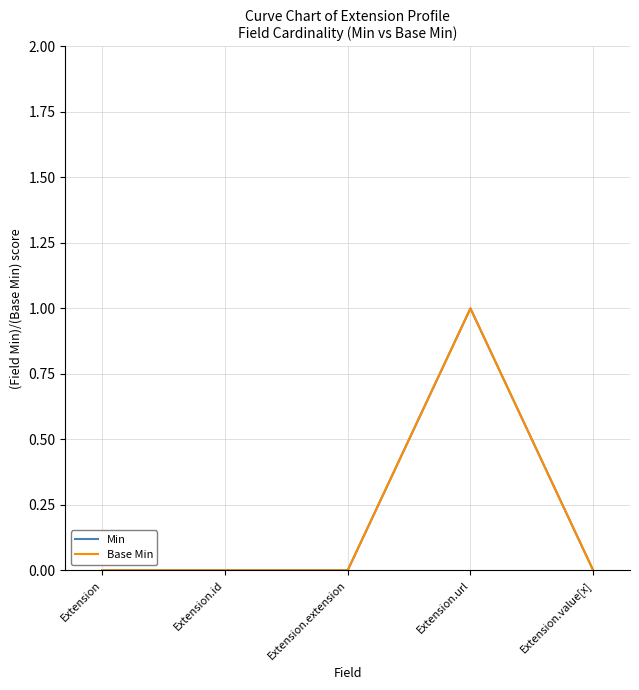

True or false: Base Min has a value of 0 at Extension.

True